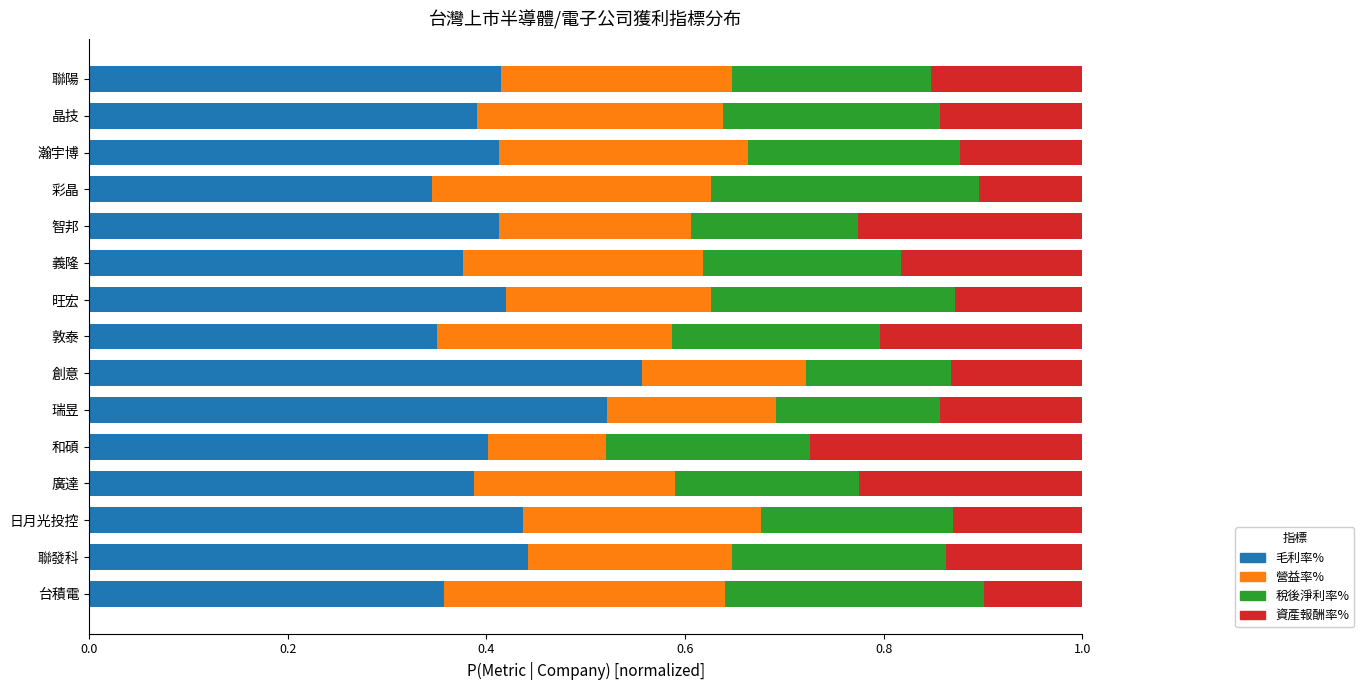

Which category has the highest value in the 毛利率% series?

創意